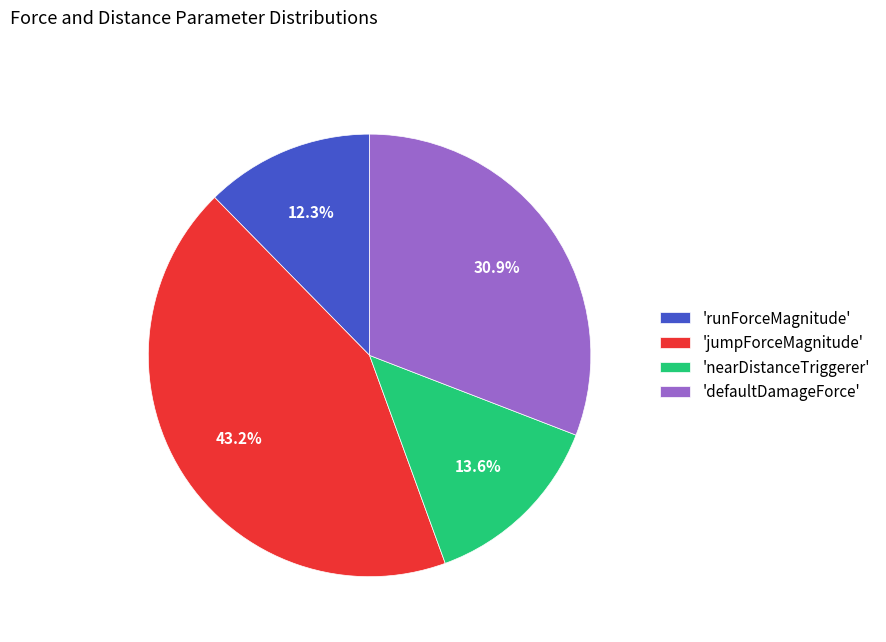

Which category has the smallest portion of the pie?

'runForceMagnitude'